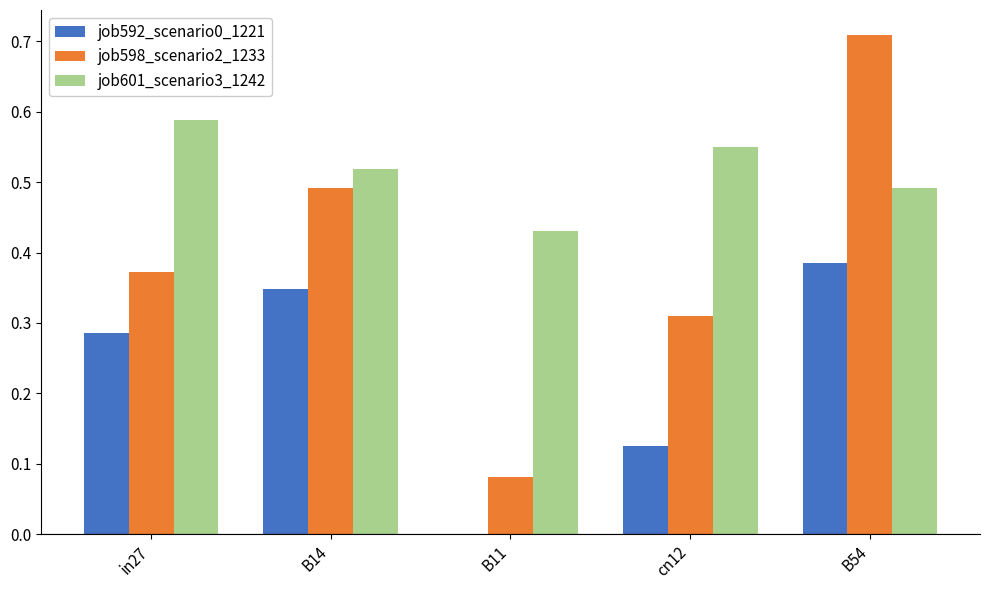

Which series has the largest total across all categories?

job601_scenario3_1242